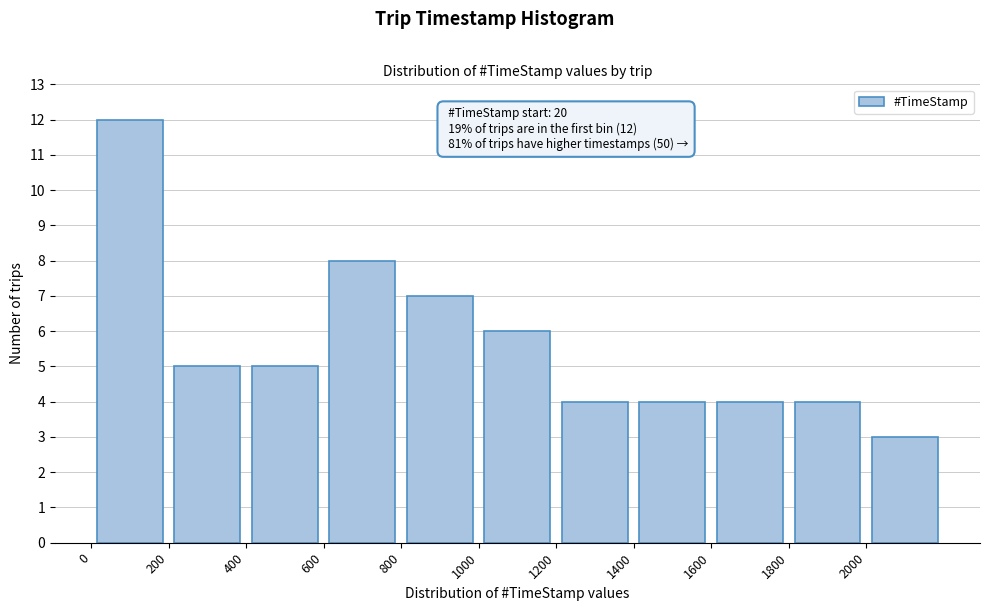

Over which range of the x-axis is the bar tallest?

0 to 200